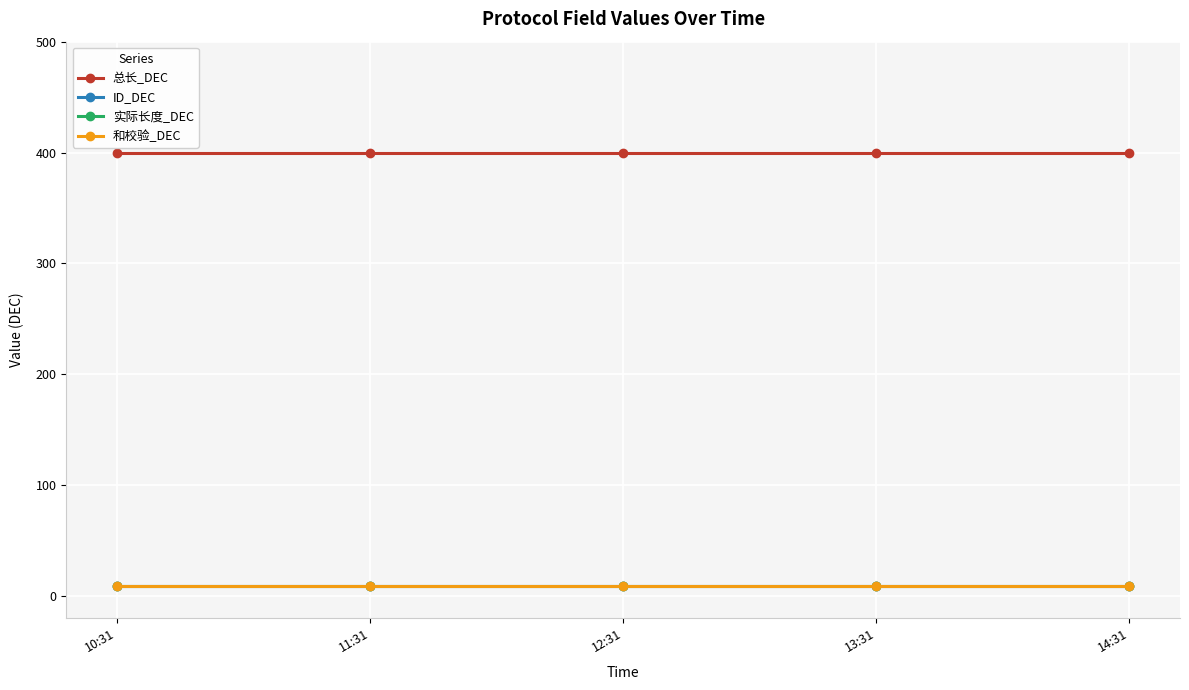

True or false: 和校验_DEC and ID_DEC cross at least once.

False